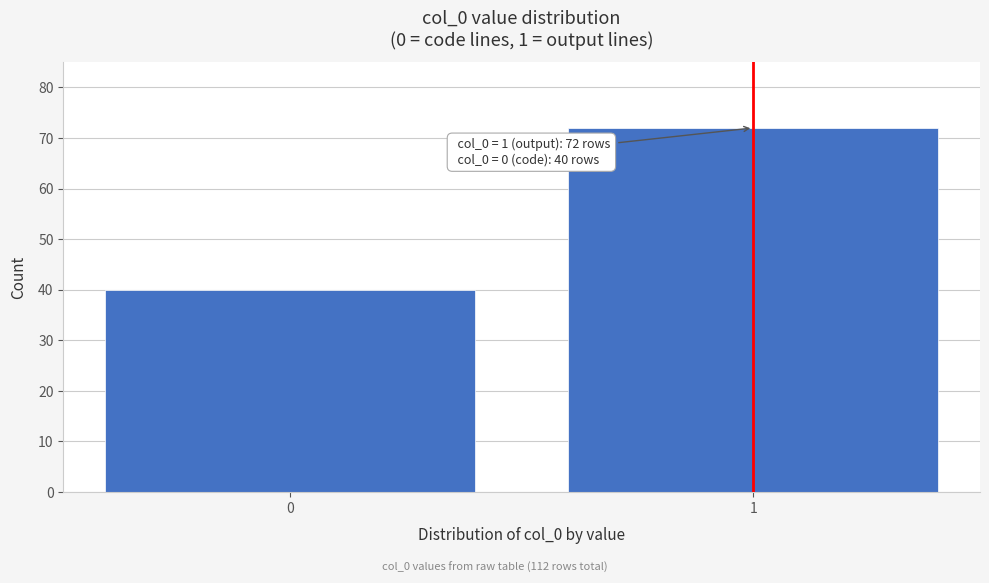

Reading right to left, extract all data points from this chart.

72	40